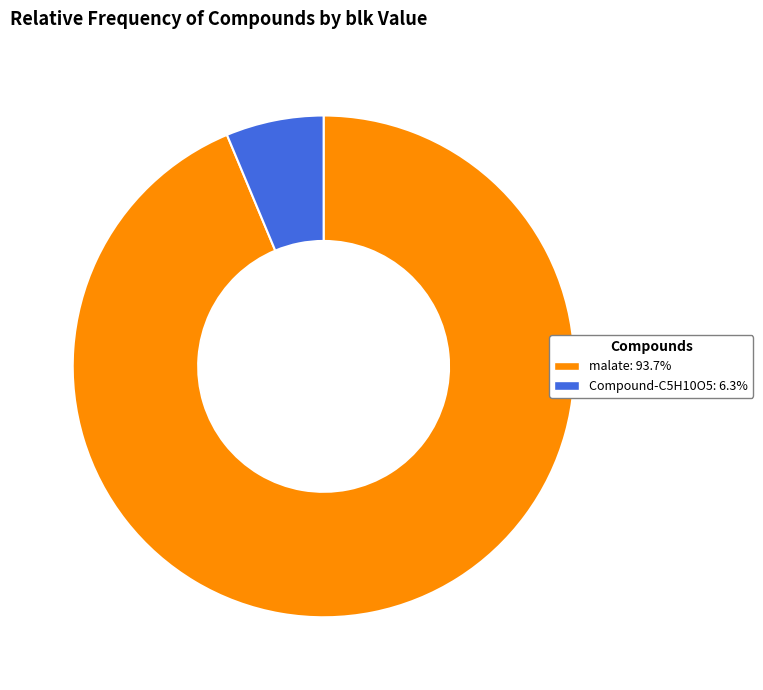

Is the sum of Compound-C5H10O5: 6.3% and malate: 93.7% greater than half?

Yes